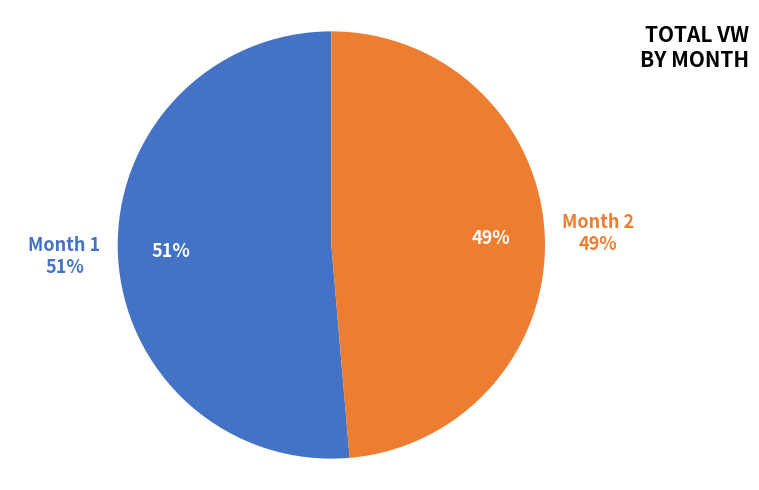

What is the largest slice in the pie chart?

1